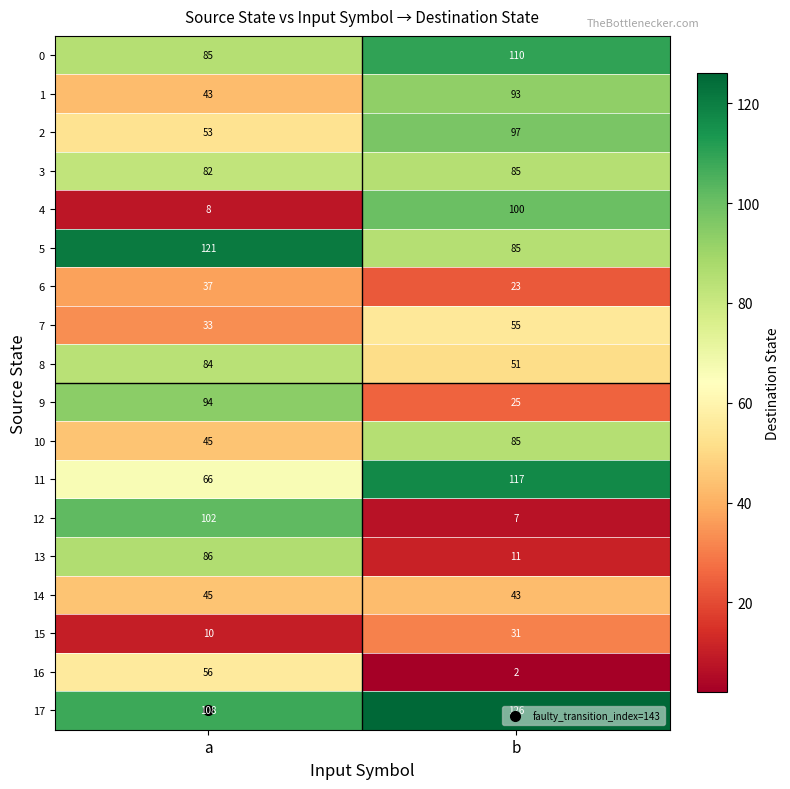

What is the approximate value of 12 at b, to the nearest 5?

5